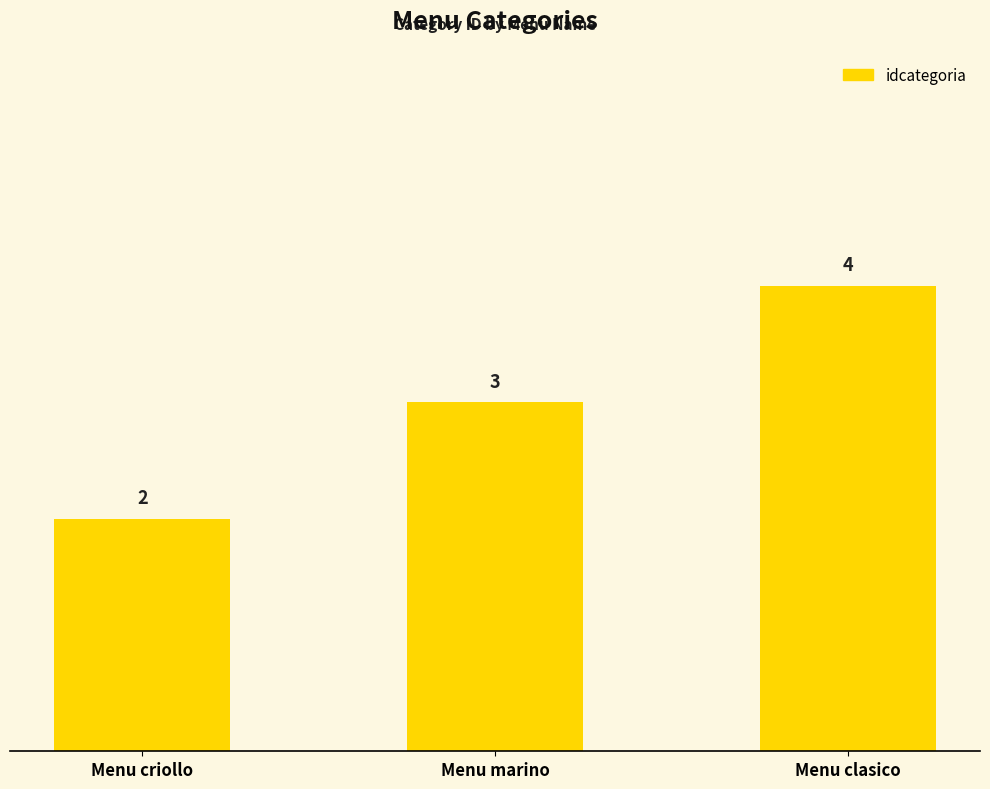

What value does the data have at Menu criollo?

2